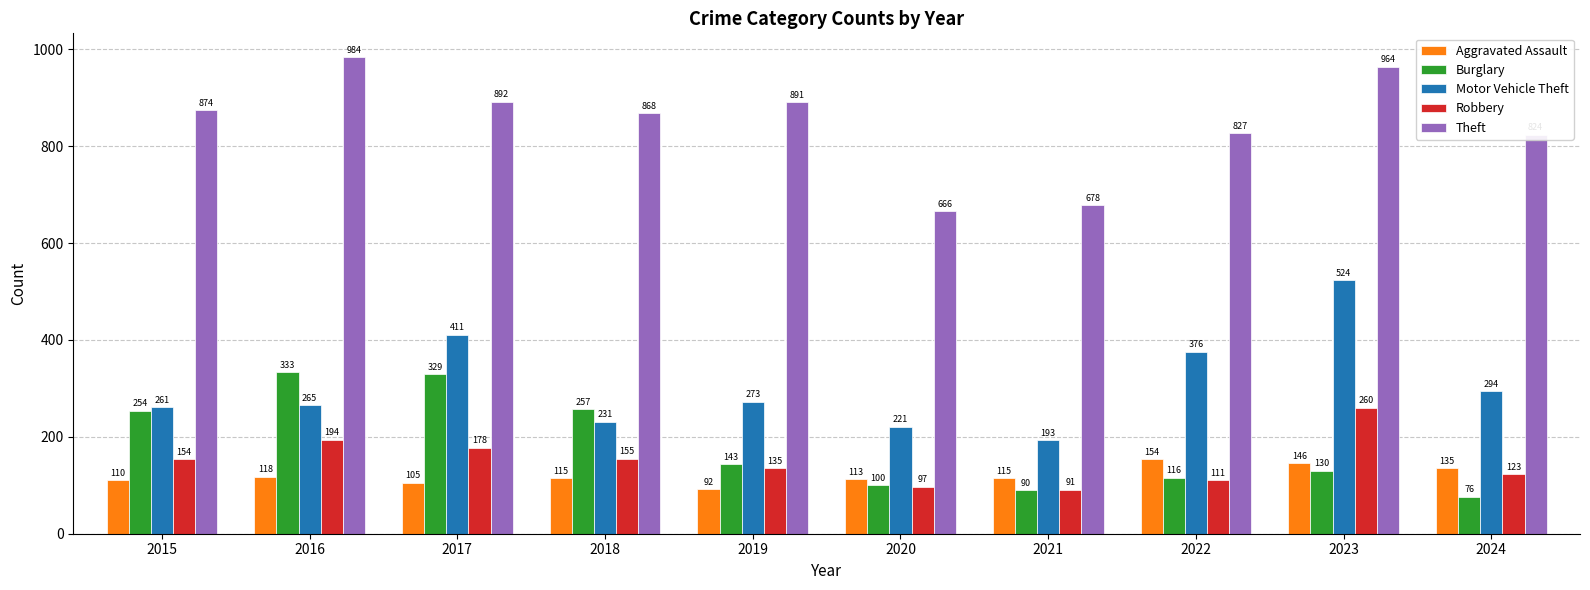

What is the sum of the Aggravated Assault values at 2017 and 2023?

251